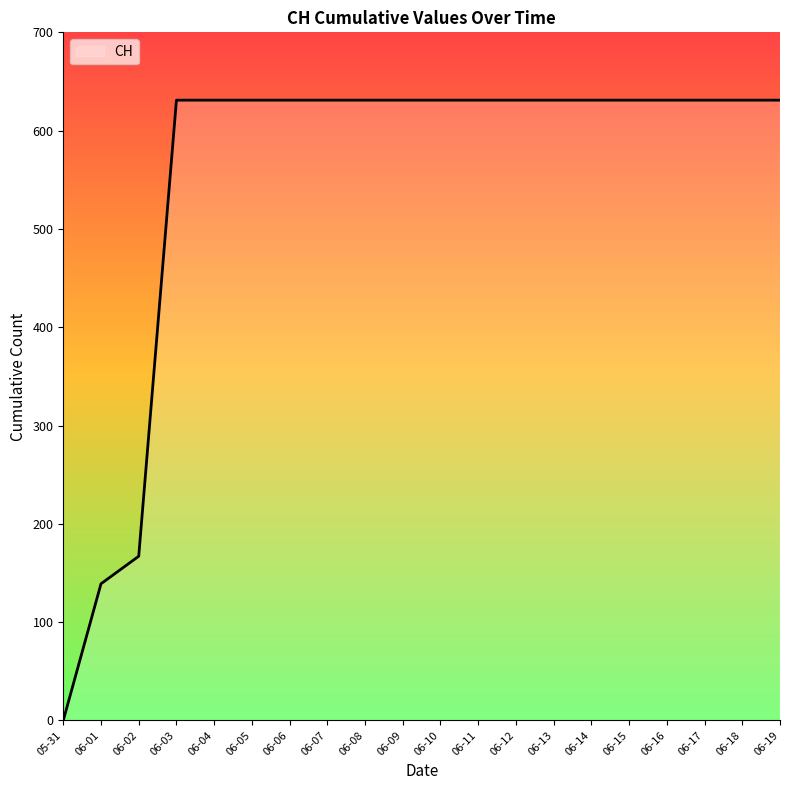

What is the ratio of the value at 06-17 to the value at 06-08?

1.0